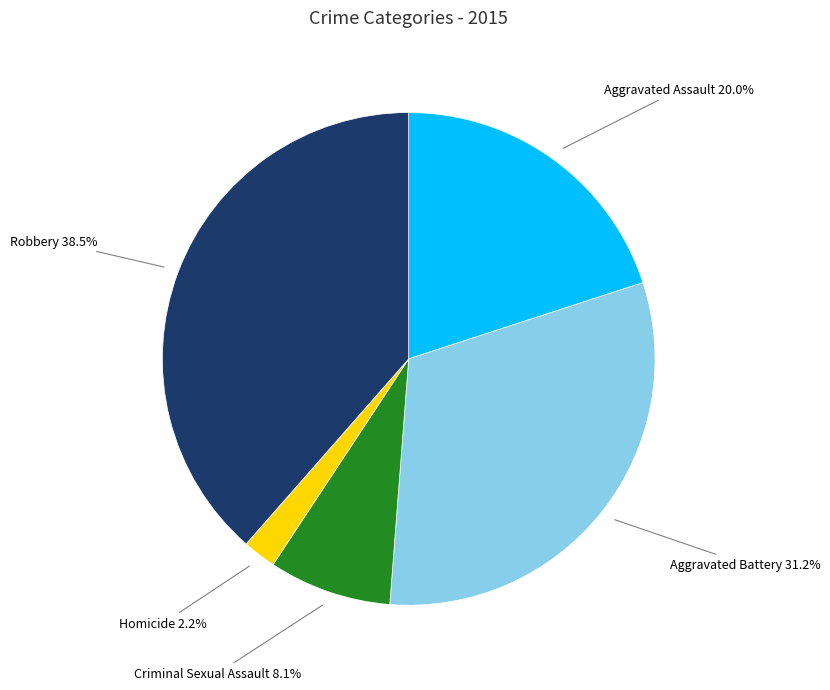

Do Homicide and Criminal Sexual Assault together represent more than half of the pie?

No